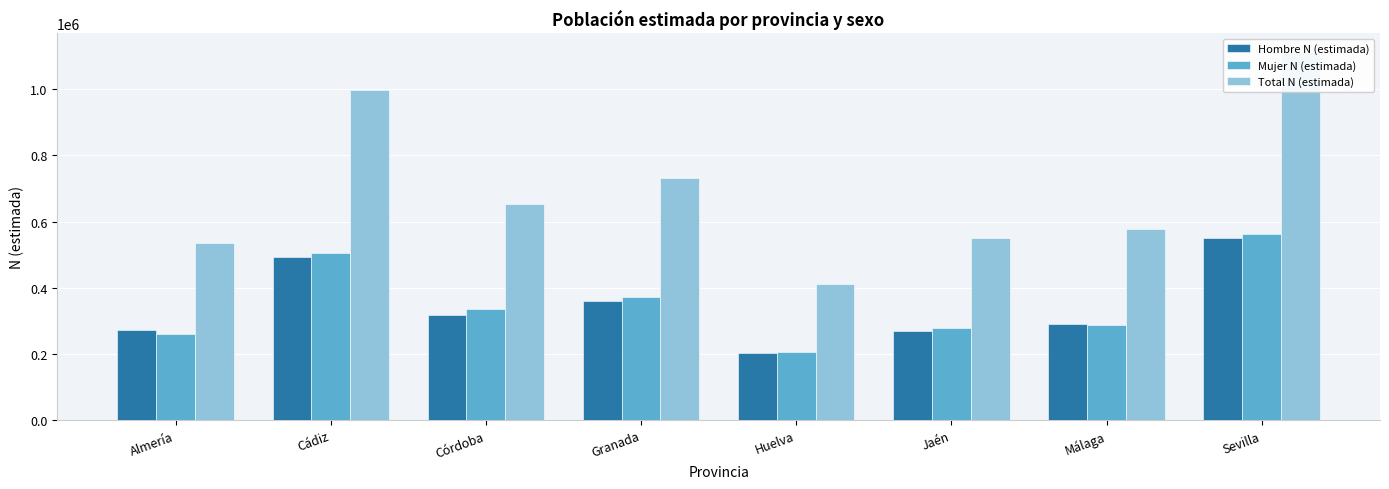

True or false: Mujer N (estimada) has a value of 452932 at Almería.

False